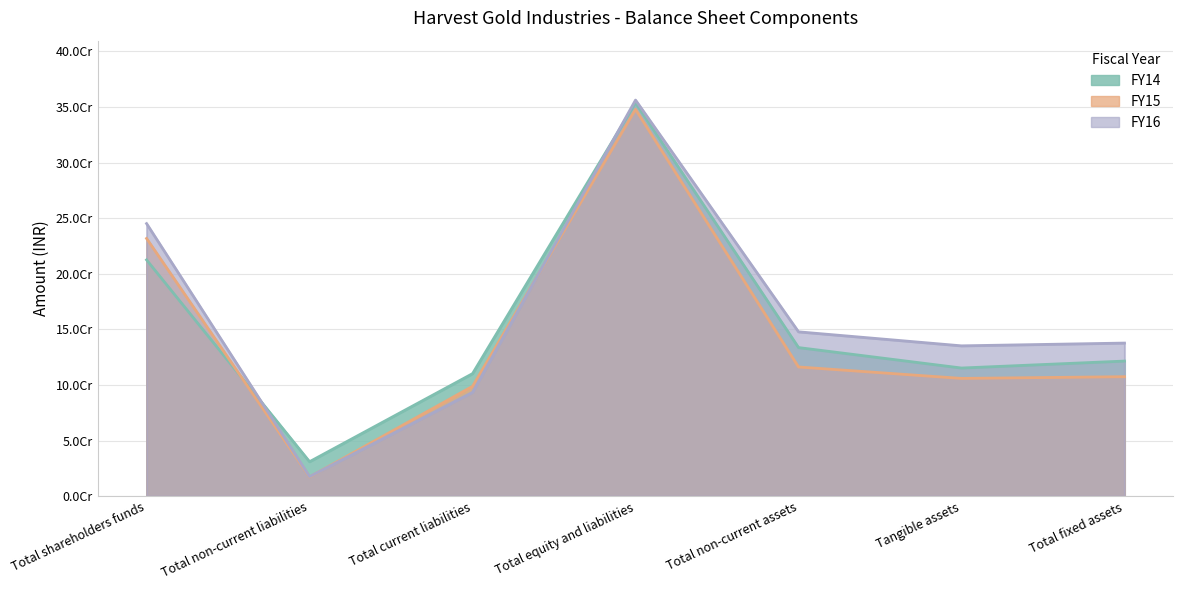

Which category has the highest value across all series?

Total equity and liabilities